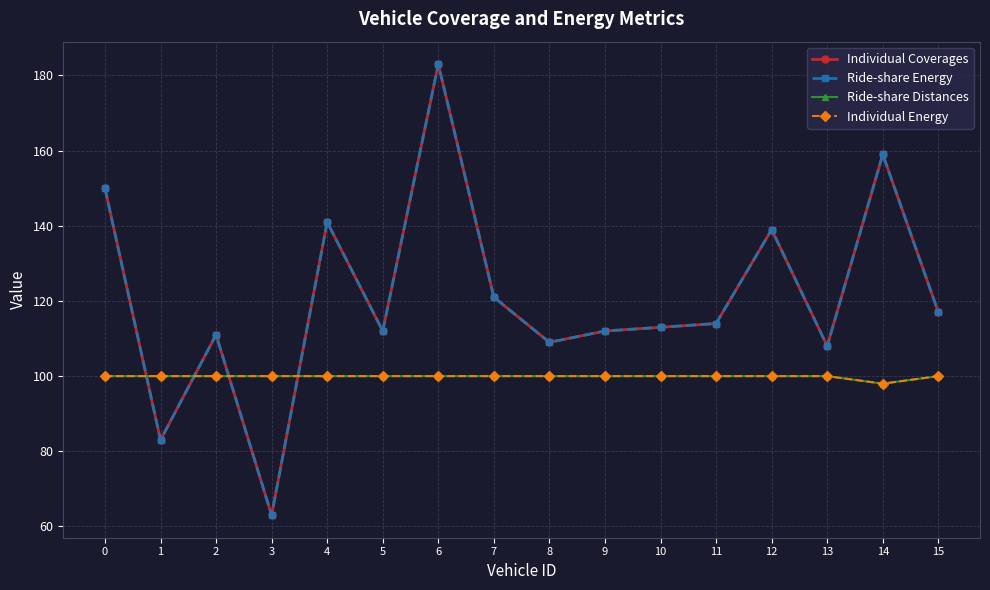

Does the chart have visible grid lines?

Yes